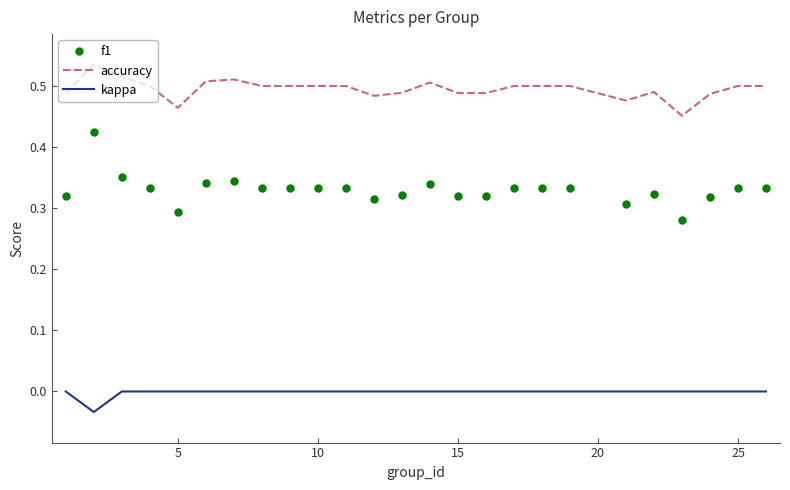

Rank the series by their maximum value, from highest to lowest.

accuracy, f1, kappa